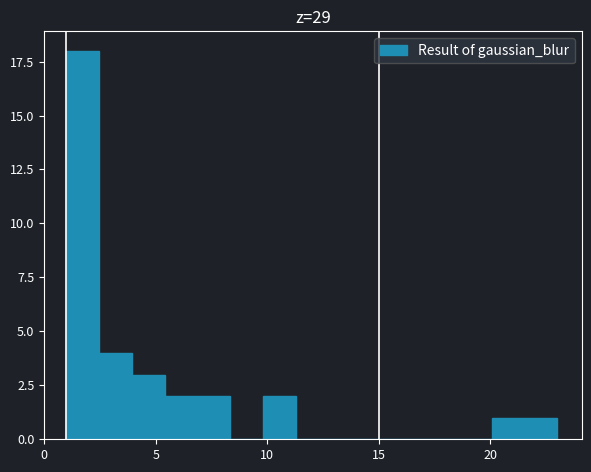

Read against the x-axis, roughly where is the centre of the tallest bar?

1.5